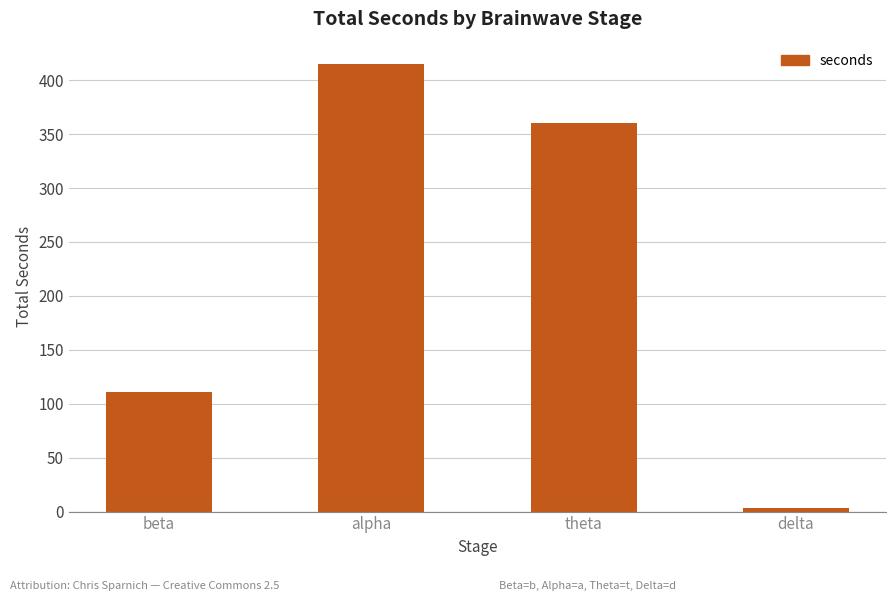

True or false: the data shows 586 at alpha.

False